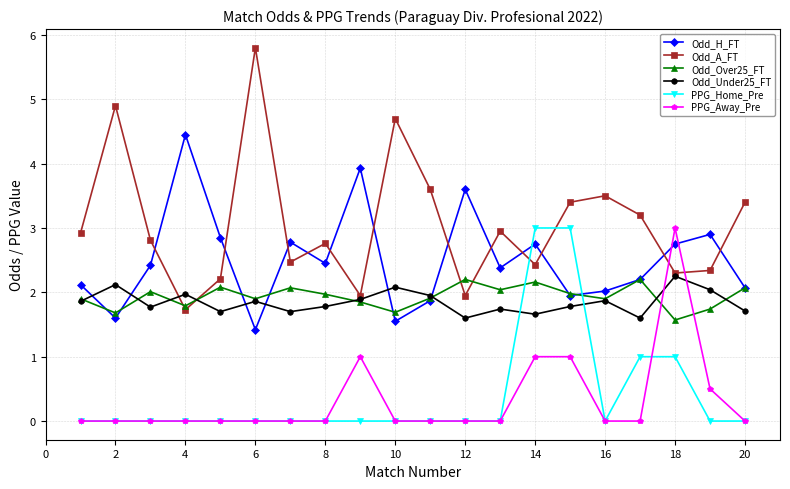

In Odd_H_FT, how many points are higher than both neighbors (excluding endpoints)?

6